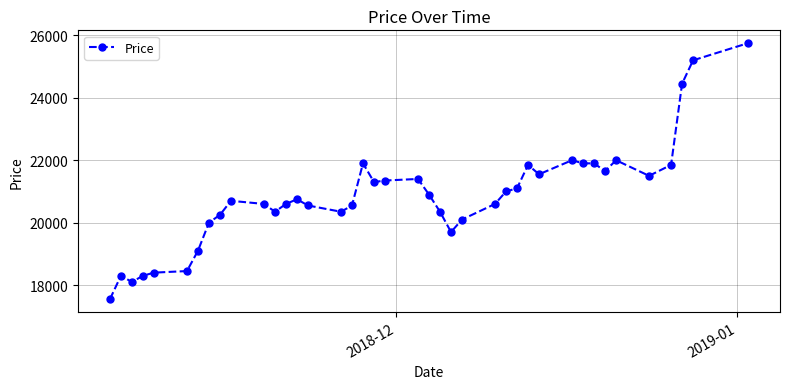

What is the minimum value shown in the chart?

17550